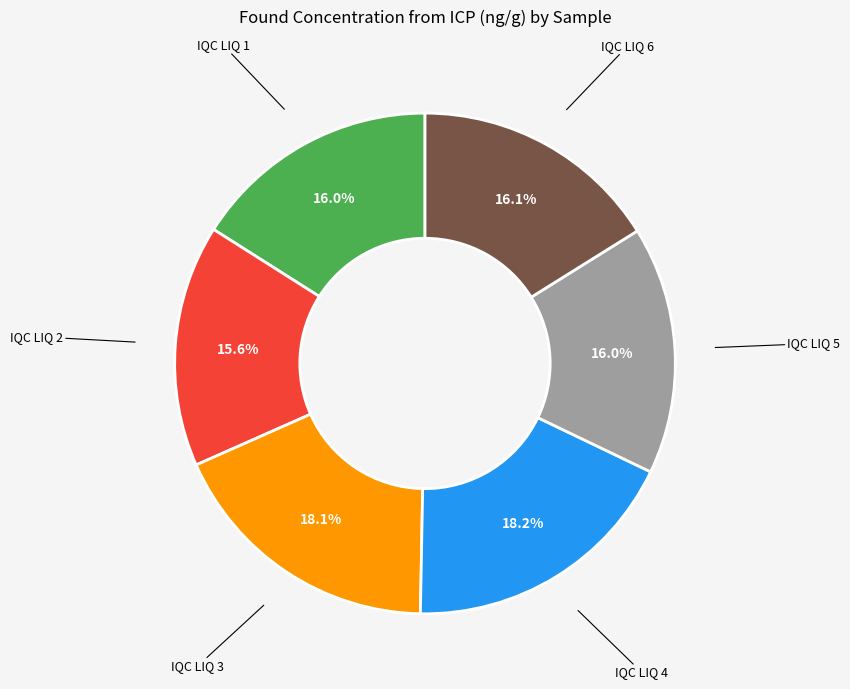

True or false: IQC LIQ 1 accounts for 16% of the total.

True